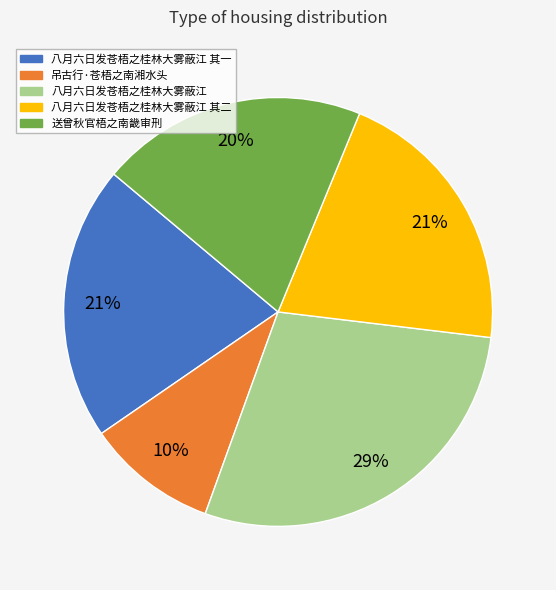

Between 吊古行·苍梧之南湘水头 and 八月六日发苍梧之桂林大雾蔽江 其二, which is larger?

八月六日发苍梧之桂林大雾蔽江 其二